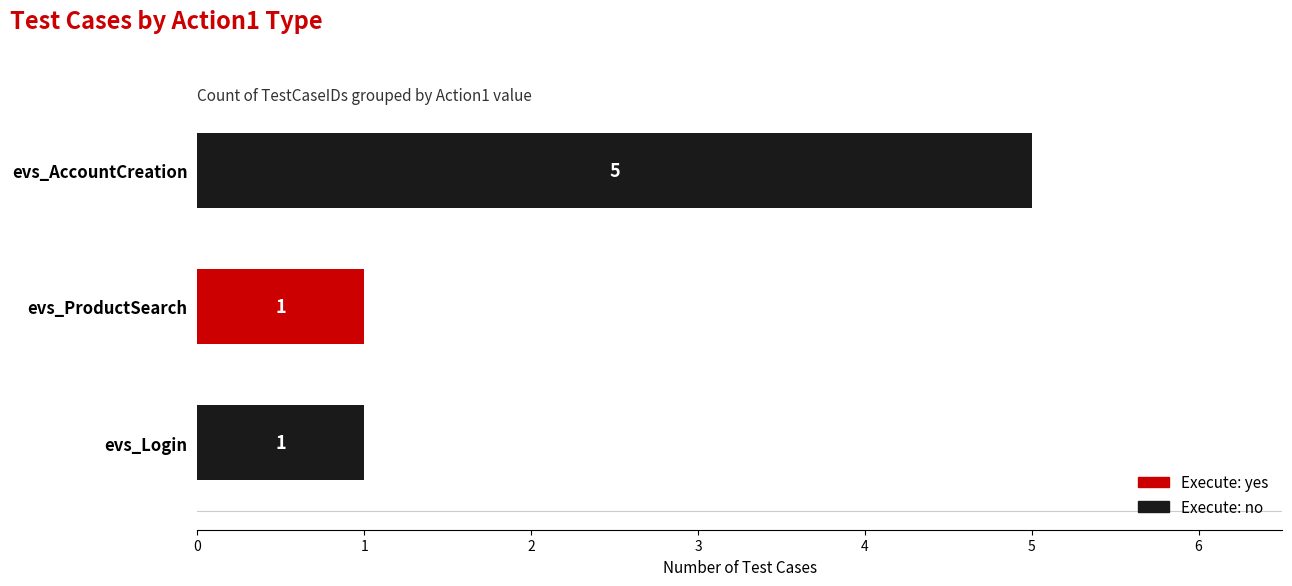

At which category is the sum across all series the highest?

evs_AccountCreation